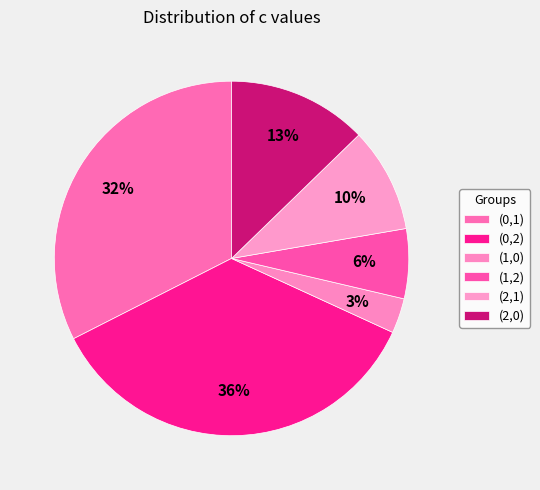

How many slices are in this pie chart?

6